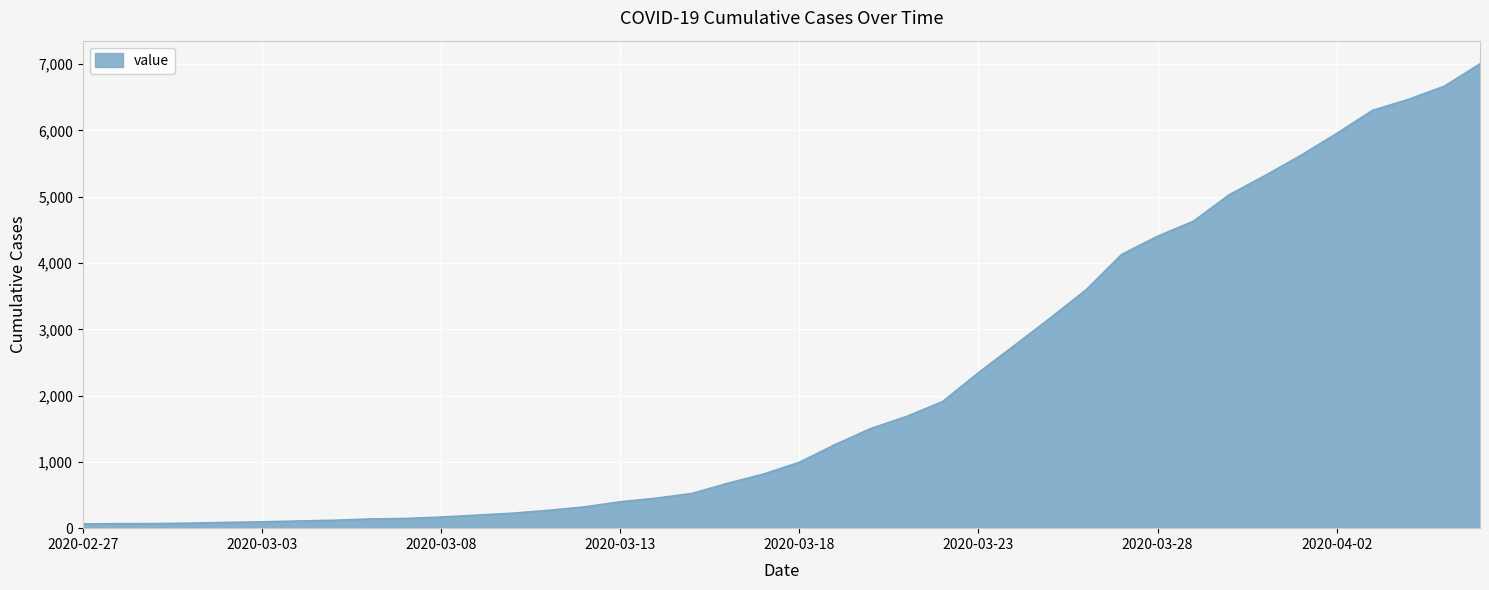

How many lines are shown in the chart?

1